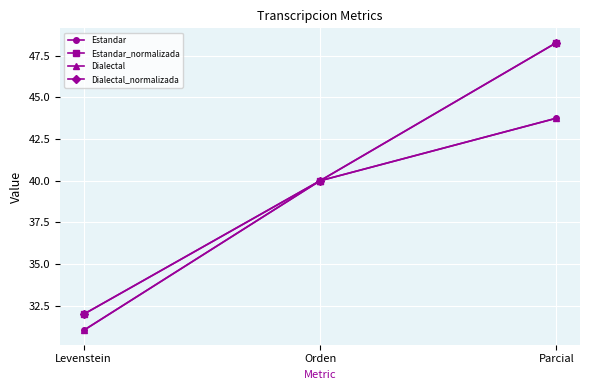

Reading right to left, extract all data points from this chart.

Estandar: Parcial=43.8	Orden=40.0	Levenstein=31.0
Estandar_normalizada: Parcial=48.3	Orden=40.0	Levenstein=32.0
Dialectal: Parcial=43.8	Orden=40.0	Levenstein=31.0
Dialectal_normalizada: Parcial=48.3	Orden=40.0	Levenstein=32.0